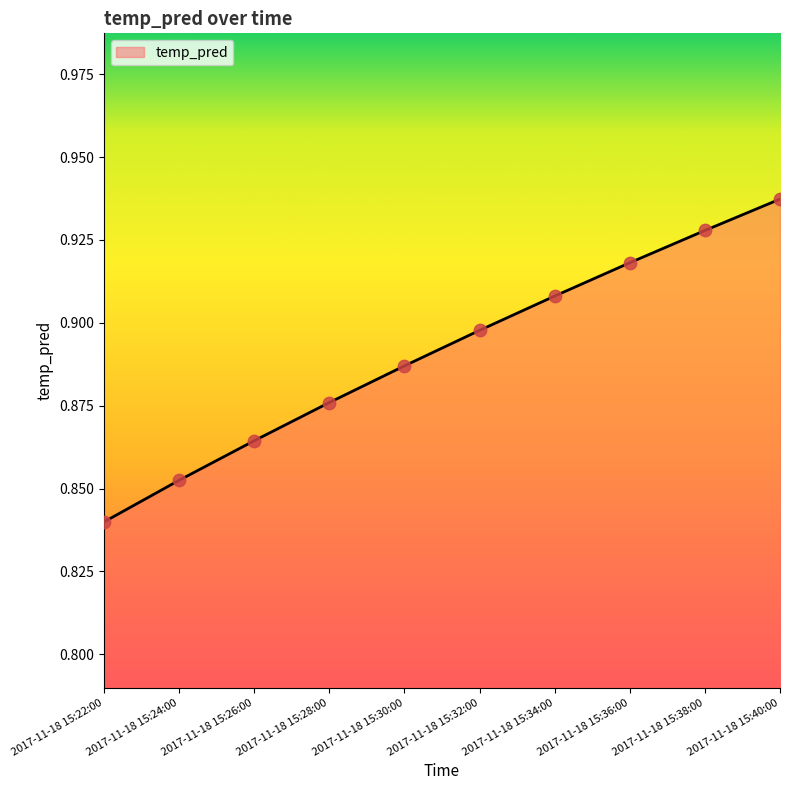

What is the change in value from 2017-11-18 15:26:00 to 2017-11-18 15:36:00?

+0.1